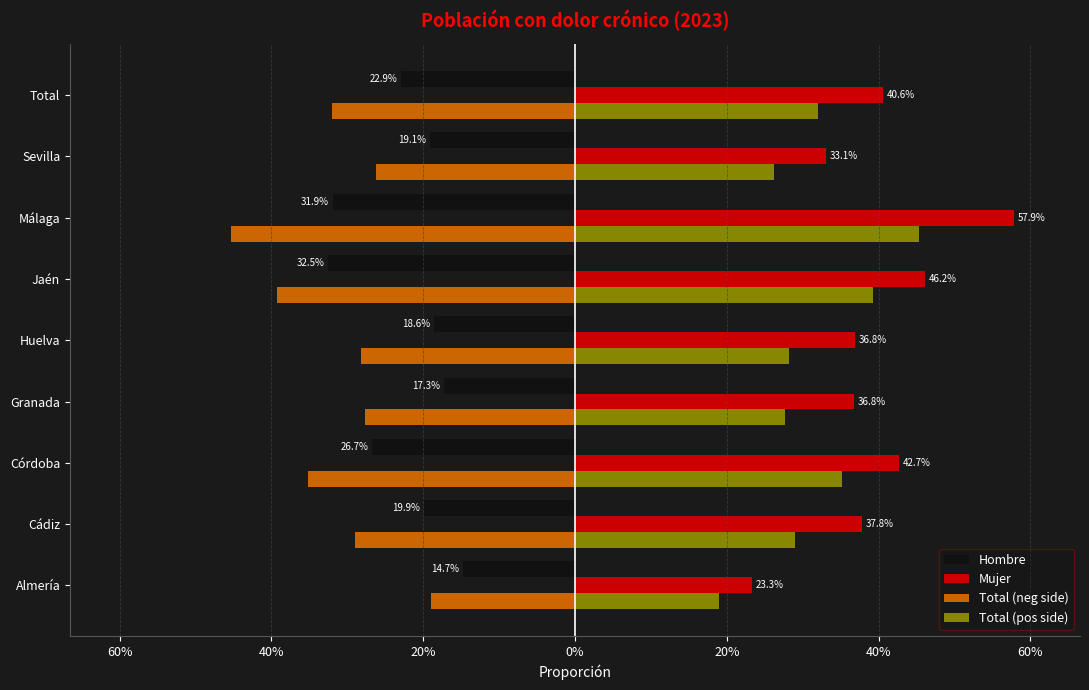

What are all the series names shown in the legend?

Hombre, Mujer, Total (neg side), Total (pos side)